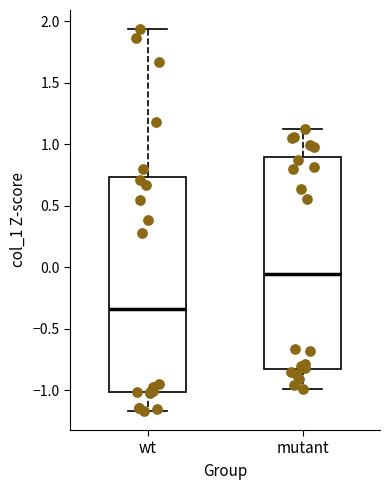

Reading left to right, transcribe this box plot: for each box, give where its median line is, the range the box spans, and where its two whiskers end, as read against the y-axis. The values are not printed on the chart, so give them approximately, as read against the axis.

wt: median -0.35, box -1.00 to 0.75, whiskers -1.15 to 1.95
mutant: median -0.05, box -0.85 to 0.90, whiskers -1.00 to 1.10